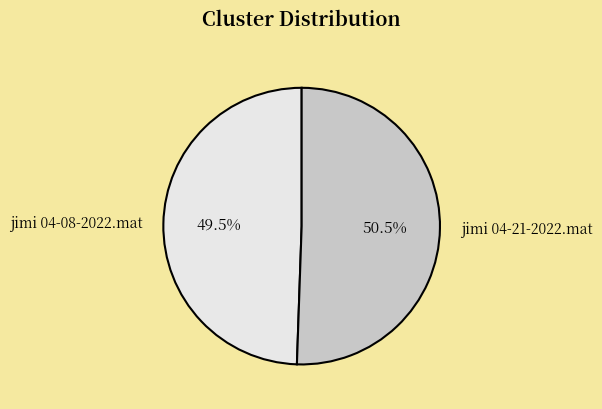

Which category accounts for the majority?

jimi 04-21-2022.mat